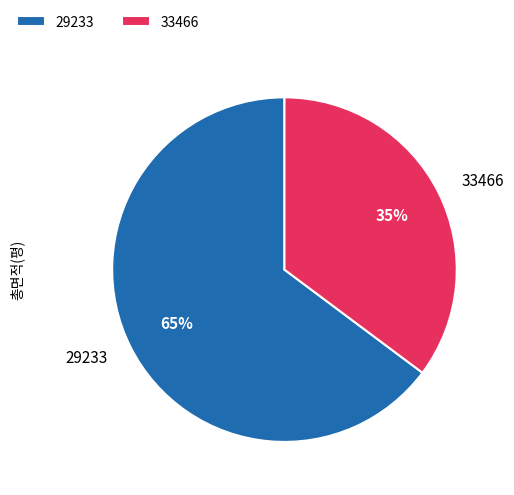

To the nearest percent, what percentage of the pie is 33466?

35%